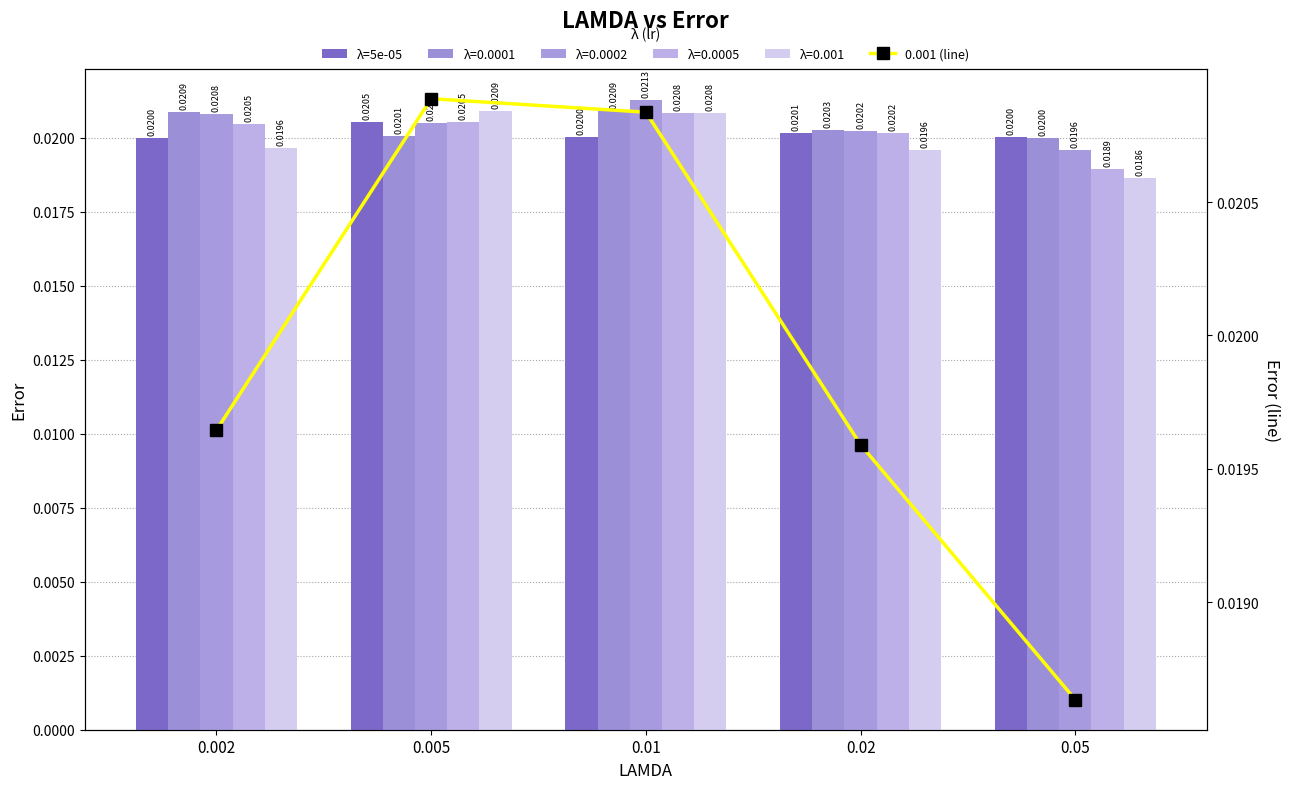

At how many categories does at least one series exceed 0?

5